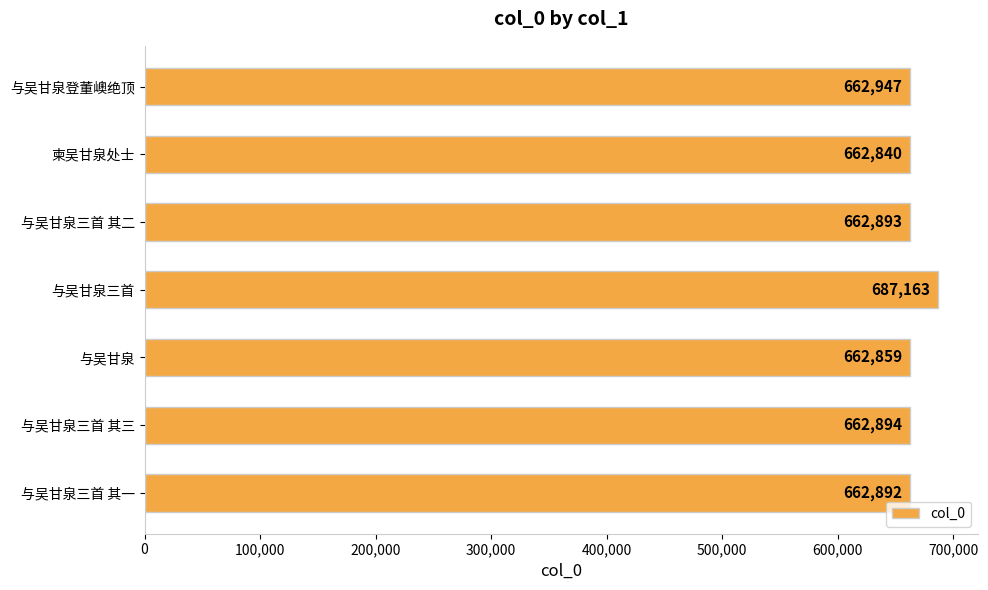

What is the ratio of the value at 与吴甘泉三首 其一 to the value at 与吴甘泉三首 其三?

1.0